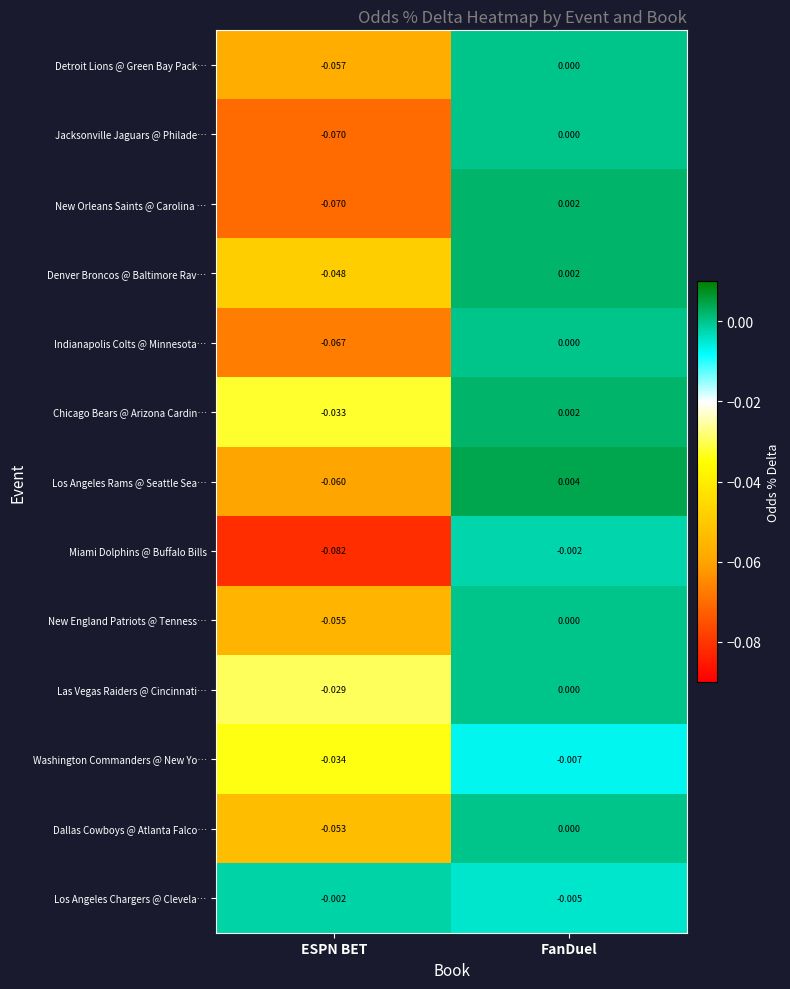

Which series changed the most between ESPN BET and FanDuel?

Miami Dolphins @ Buffalo Bills